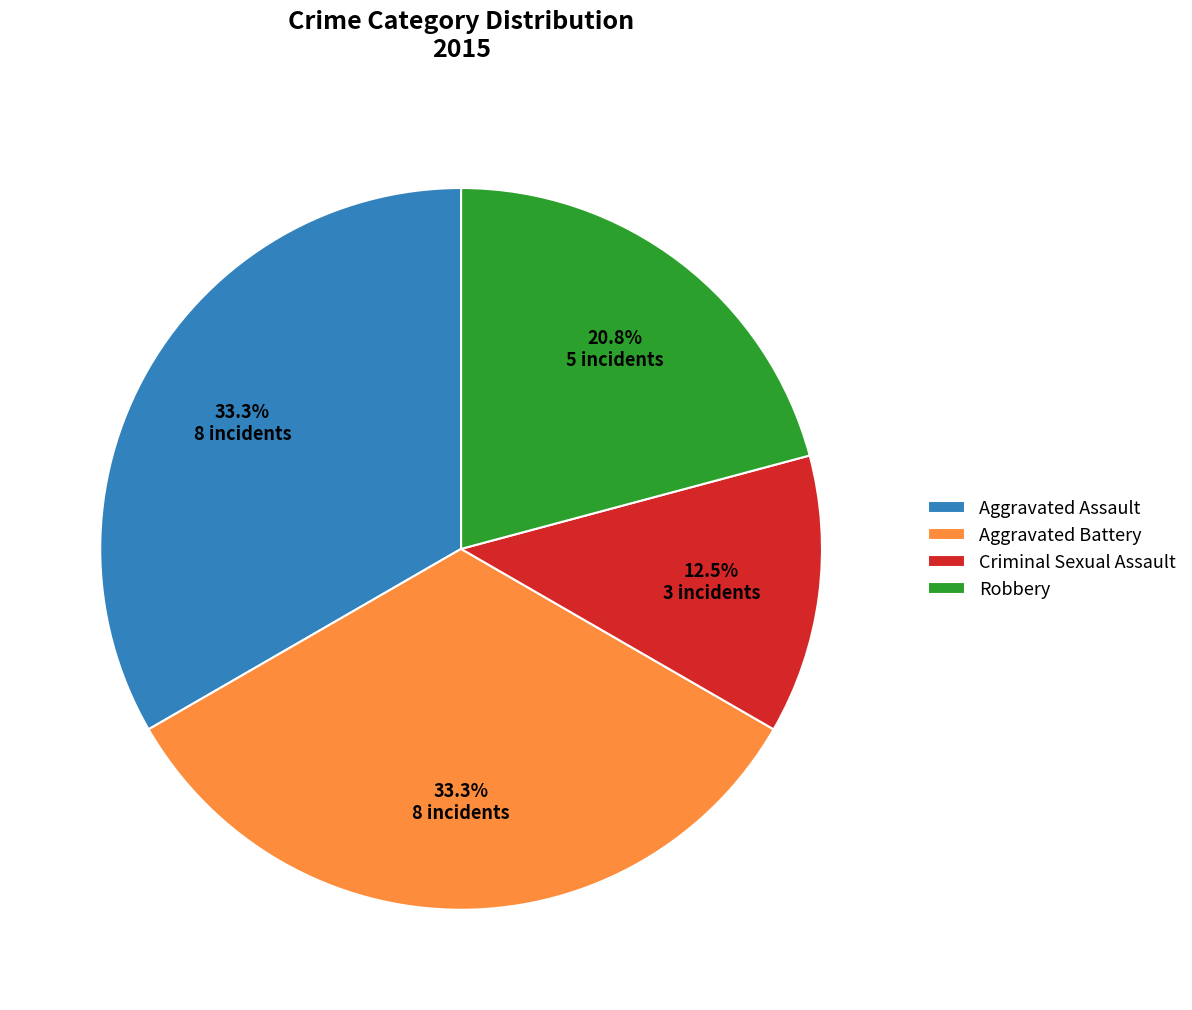

Which slice is the smallest?

Criminal Sexual Assault